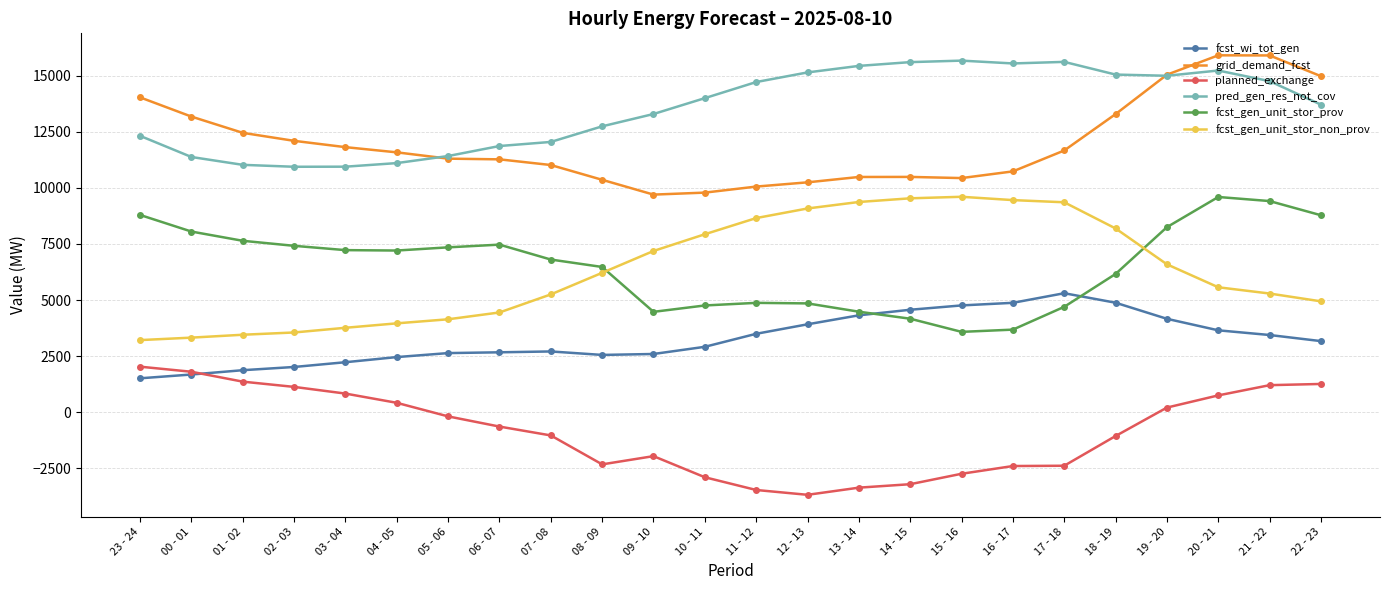

What is the difference between the maximum and minimum values in the pred_gen_res_not_cov series?

4732